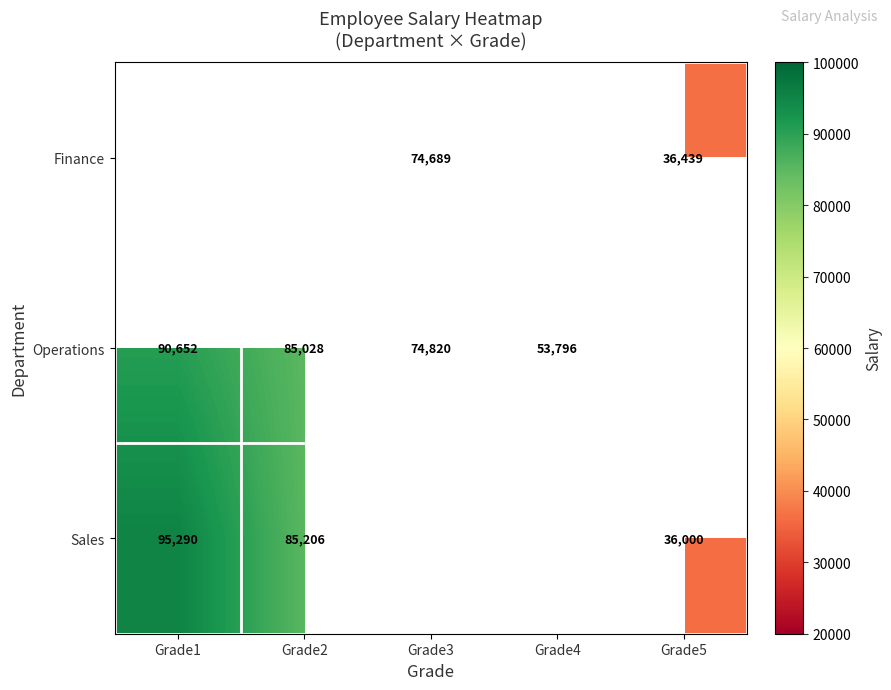

True or false: Finance has a value of 36439 at Grade5.

True